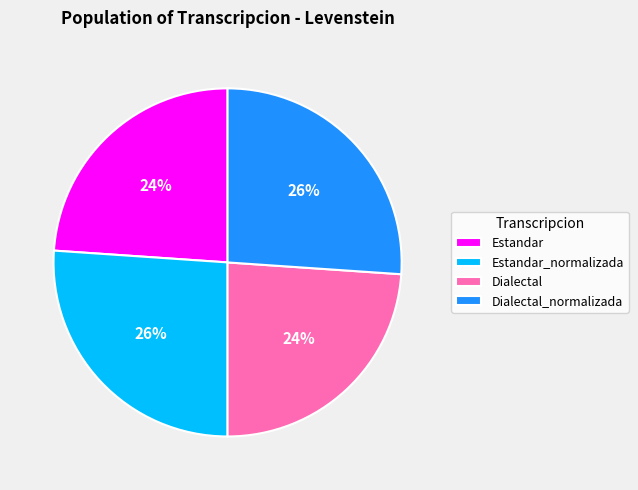

Combined, do Dialectal_normalizada and Estandar_normalizada account for over 50%?

Yes